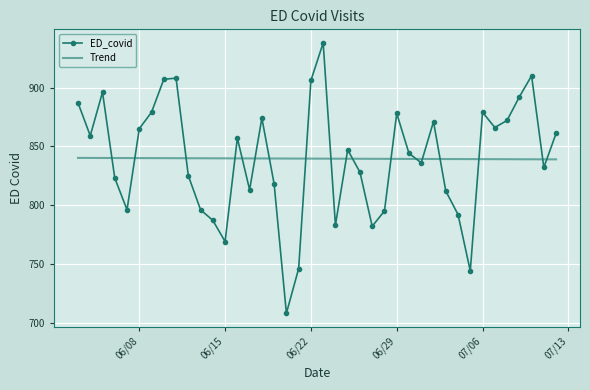

List the series in order of their peak value, lowest first.

Trend, ED_covid